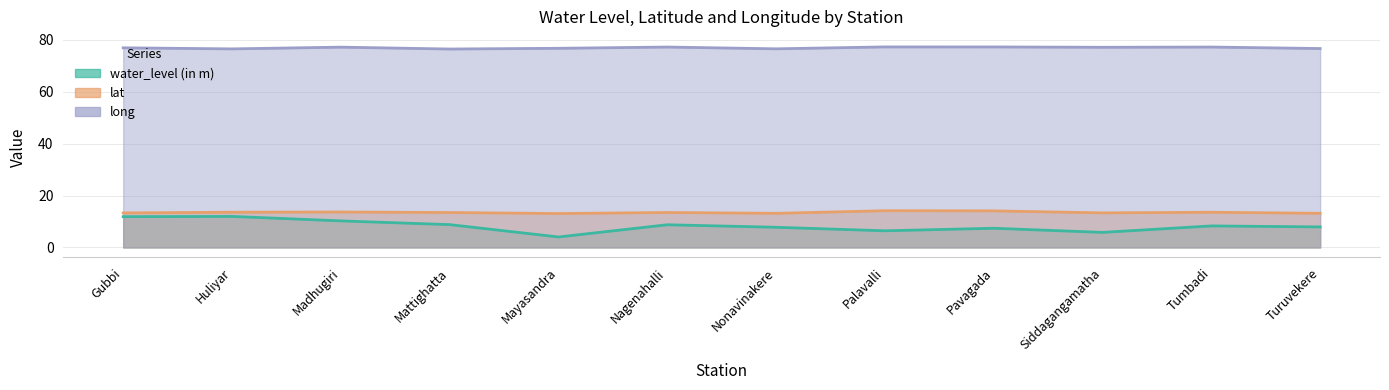

What is the average value of the long series?

76.9